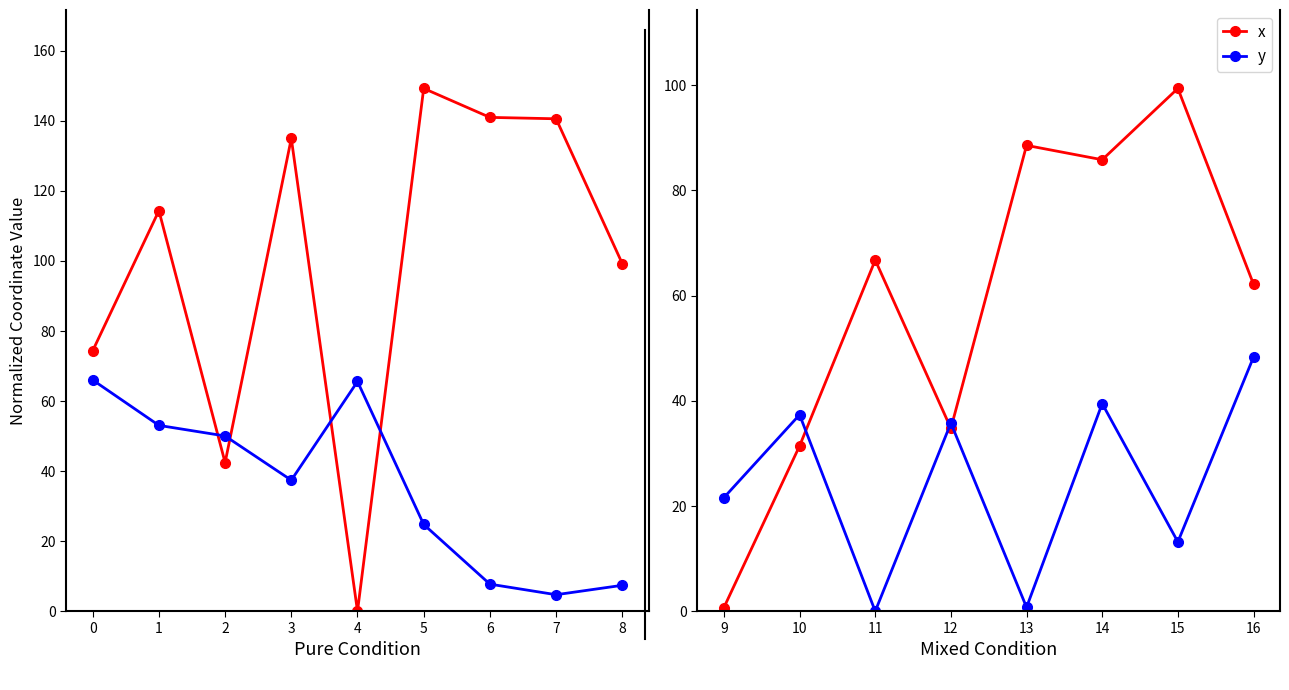

The value of y at 9 is 36.3. True or false?

False